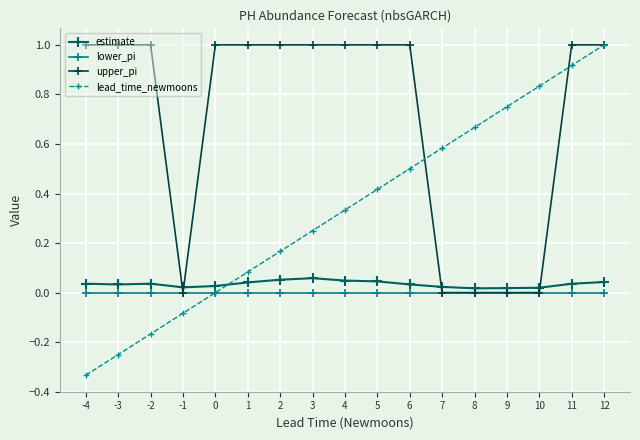

What is the spread (max minus min) of values at 11?

1.0